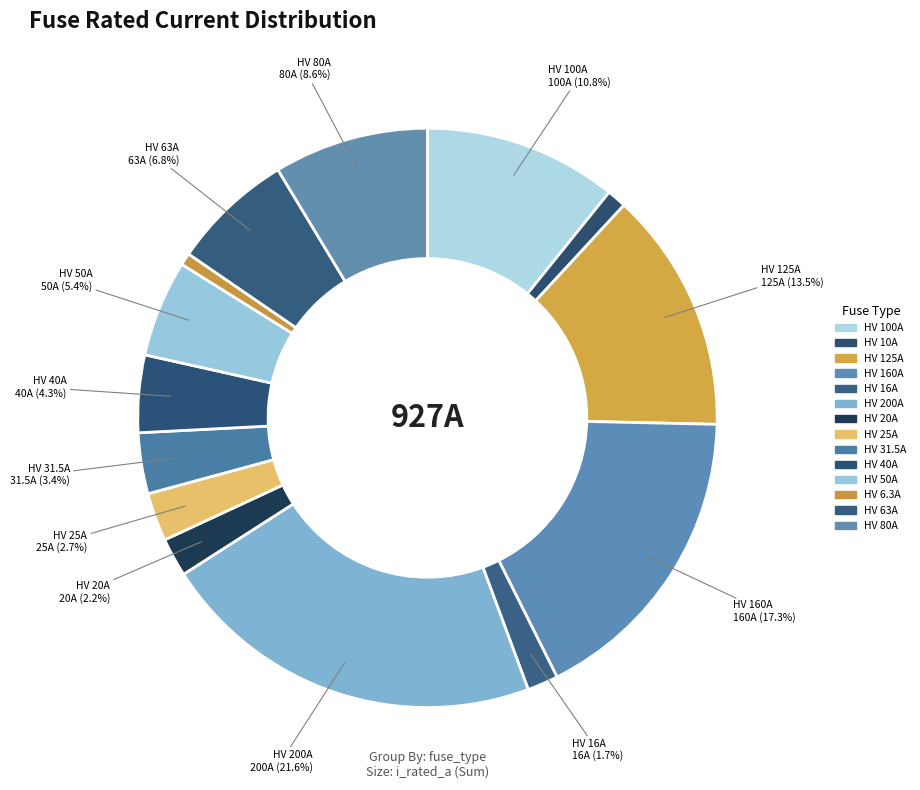

Does HV 125A represent more than half of the total?

No